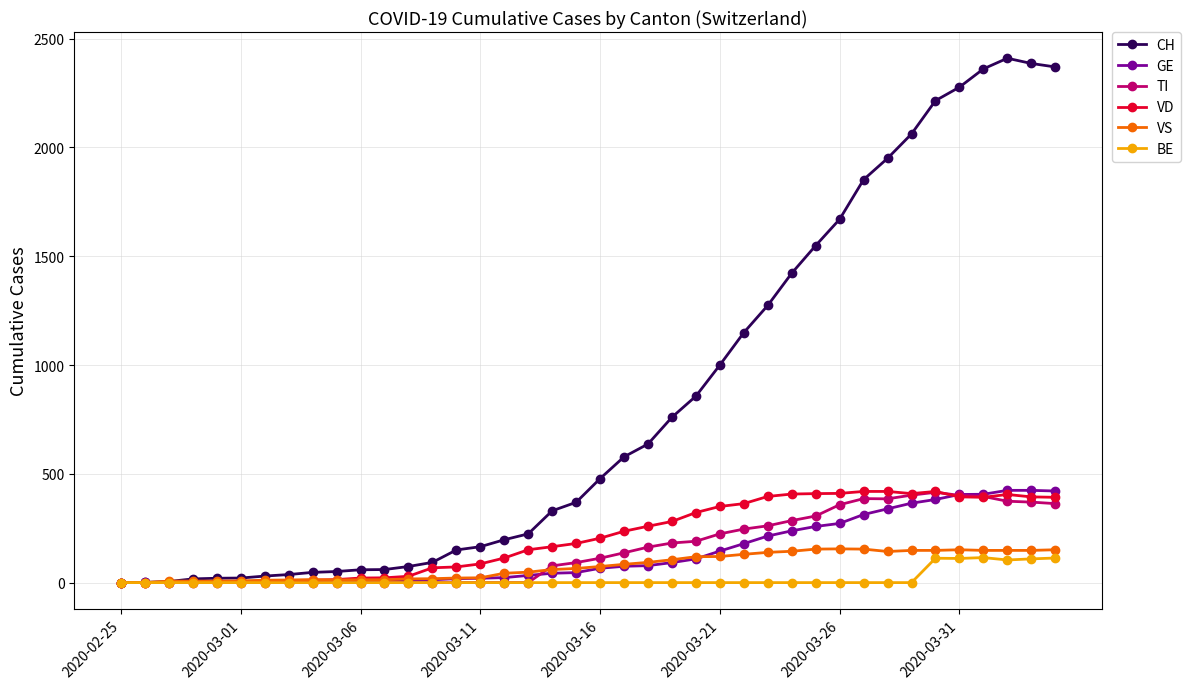

Which series has the largest total across all categories?

CH